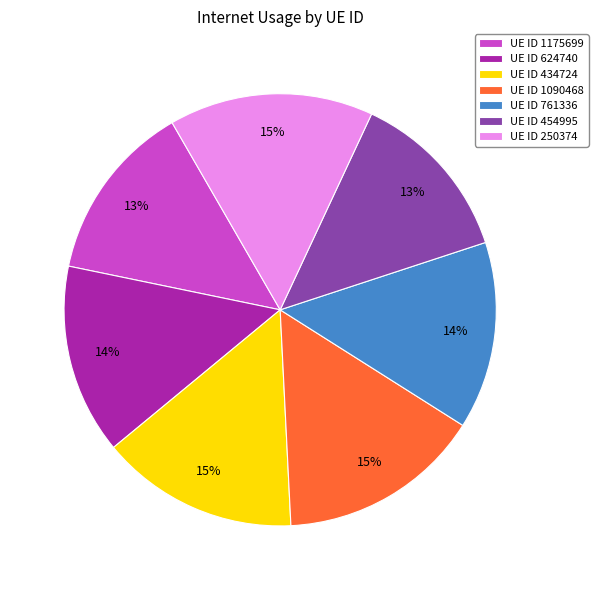

Combined, do UE ID 1090468 and UE ID 761336 account for over 50%?

No